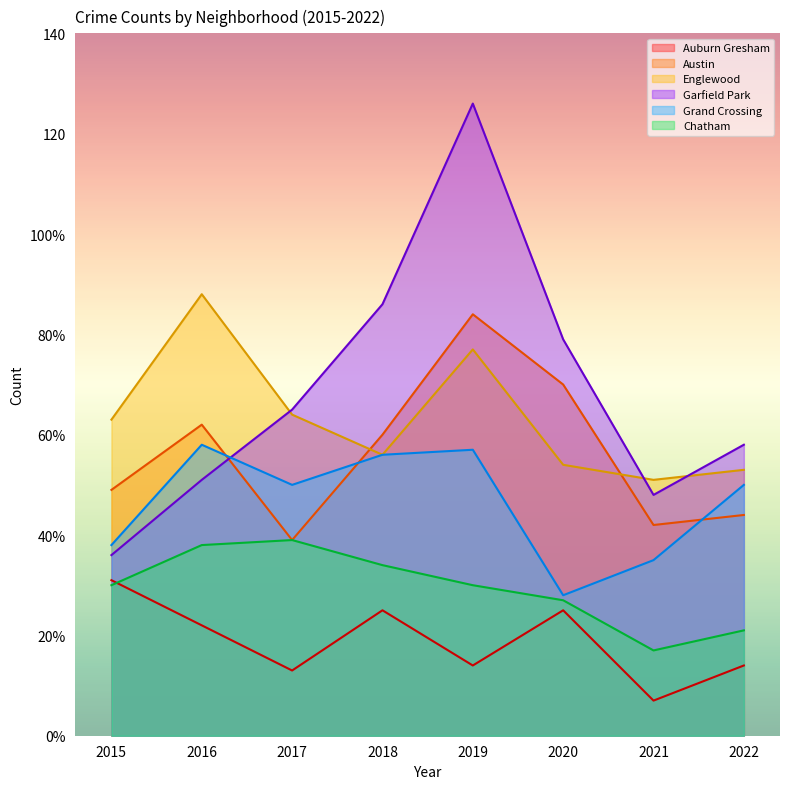

Which series has the largest total across all categories?

Garfield Park